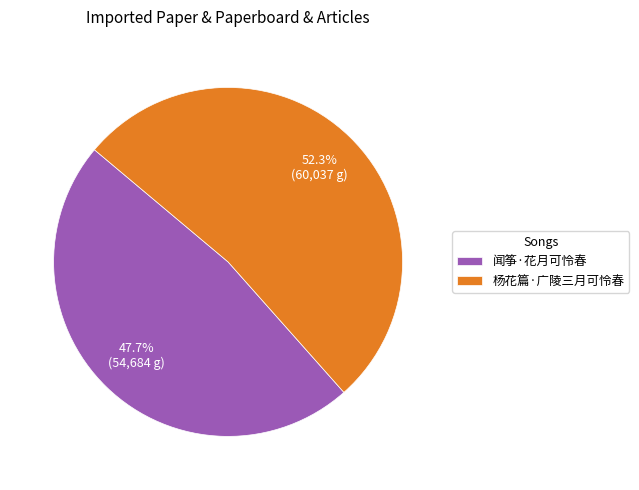

To the nearest percent, what percentage of the pie is 闻筝·花月可怜春?

48%